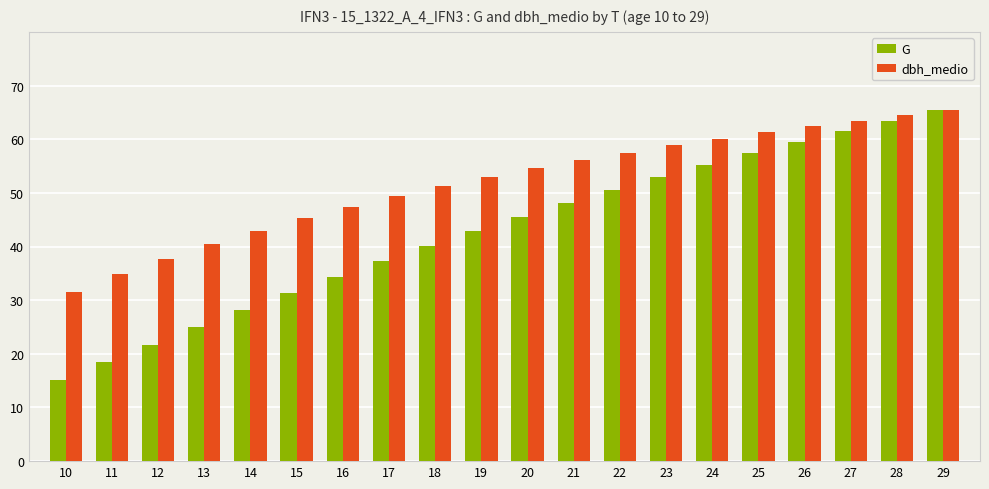

Reading left to right, list all the values displayed in this chart.

G: 15.2	18.4	21.7	25.0	28.2	31.3	34.3	37.3	40.1	42.9	45.5	48.1	50.5	52.9	55.2	57.4	59.5	61.5	63.5	65.4
dbh_medio: 31.6	34.8	37.7	40.5	43.0	45.3	47.4	49.4	51.3	53.0	54.6	56.1	57.5	58.8	60.1	61.3	62.4	63.4	64.4	65.4